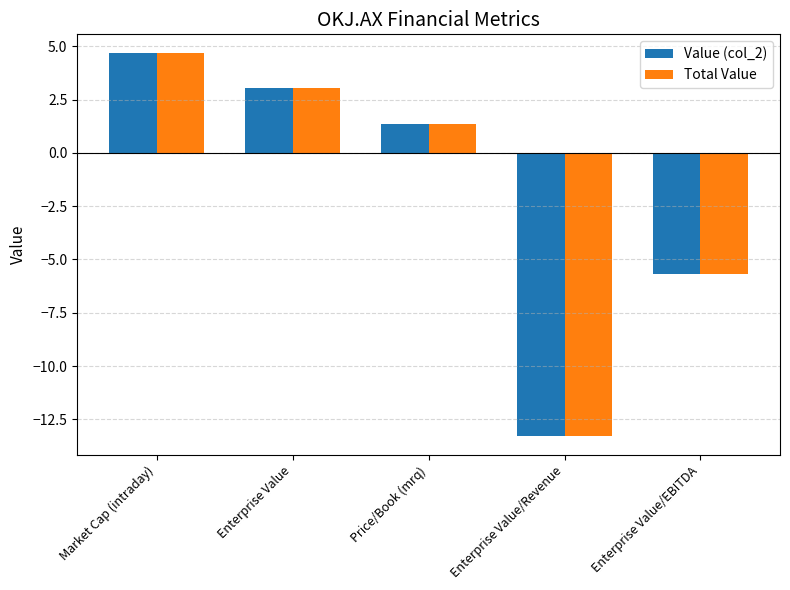

At which category is the sum across all series the highest?

Market Cap (intraday)